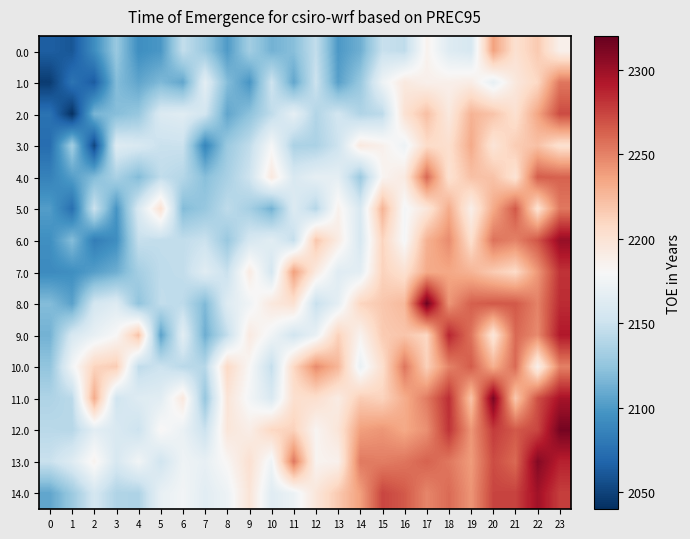

Reading left to right, extract all data points from this chart.

0.0: 0=2065.1	1=2060.4	2=2093.0	3=2127.8	4=2093.6	5=2098.8	6=2146.3	7=2128.0	8=2100.9	9=2131.9	10=2113.6	11=2120.9	12=2146.1	13=2099.7	14=2111.9	15=2148.4	16=2144.7	17=2185.4	18=2162.3	19=2157.2	20=2236.6	21=2201.9	22=2216.7	23=2186.9
1.0: 0=2046.6	1=2077.4	2=2063.6	3=2119.3	4=2106.7	5=2117.7	6=2107.4	7=2166.0	8=2119.9	9=2098.0	10=2151.3	11=2107.4	12=2150.6	13=2103.8	14=2127.1	15=2172.8	16=2193.8	17=2187.1	18=2187.4	19=2190.3	20=2168.4	21=2194.8	22=2208.8	23=2254.3
2.0: 0=2076.4	1=2041.3	2=2115.9	3=2120.3	4=2126.7	5=2160.2	6=2163.6	7=2153.6	8=2106.9	9=2122.8	10=2144.5	11=2167.7	12=2138.7	13=2153.5	14=2138.0	15=2143.3	16=2201.0	17=2222.1	18=2193.9	19=2228.3	20=2219.7	21=2202.0	22=2234.7	23=2271.6
3.0: 0=2073.2	1=2132.1	2=2051.9	3=2162.0	4=2158.2	5=2149.0	6=2149.7	7=2088.3	8=2128.6	9=2145.1	10=2178.6	11=2135.7	12=2135.8	13=2151.0	14=2193.9	15=2186.7	16=2172.8	17=2206.3	18=2203.4	19=2232.7	20=2198.4	21=2215.3	22=2221.2	23=2201.9
4.0: 0=2086.0	1=2102.7	2=2118.8	3=2134.9	4=2119.0	5=2145.1	6=2139.9	7=2121.0	8=2134.5	9=2151.3	10=2194.1	11=2158.3	12=2167.8	13=2167.0	14=2128.4	15=2183.2	16=2192.8	17=2260.4	18=2201.5	19=2221.4	20=2220.5	21=2199.6	22=2264.9	23=2262.6
5.0: 0=2102.0	1=2074.3	2=2150.0	3=2097.3	4=2158.4	5=2201.3	6=2119.1	7=2126.8	8=2144.1	9=2133.2	10=2113.3	11=2161.0	12=2140.1	13=2186.0	14=2158.7	15=2227.9	16=2177.1	17=2196.1	18=2232.0	19=2188.4	20=2232.4	21=2266.8	22=2201.5	23=2253.8
6.0: 0=2094.0	1=2120.1	2=2083.4	3=2093.4	4=2147.4	5=2145.4	6=2145.5	7=2149.6	8=2127.6	9=2156.2	10=2164.5	11=2146.7	12=2218.7	13=2191.3	14=2157.2	15=2210.9	16=2177.6	17=2229.2	18=2246.0	19=2204.0	20=2256.1	21=2249.8	22=2267.6	23=2301.9
7.0: 0=2091.5	1=2093.7	2=2102.9	3=2111.7	4=2132.7	5=2144.5	6=2145.4	7=2163.4	8=2148.8	9=2191.5	10=2155.8	11=2237.9	12=2193.0	13=2163.4	14=2165.6	15=2211.9	16=2201.7	17=2232.7	18=2234.2	19=2228.0	20=2216.2	21=2207.0	22=2241.2	23=2281.2
8.0: 0=2119.5	1=2104.6	2=2154.7	3=2161.9	4=2124.3	5=2145.5	6=2143.6	7=2118.1	8=2162.1	9=2174.3	10=2194.8	11=2201.5	12=2148.2	13=2166.7	14=2210.5	15=2218.0	16=2225.5	17=2316.5	18=2241.9	19=2263.6	20=2266.5	21=2266.5	22=2249.8	23=2284.1
9.0: 0=2113.5	1=2157.1	2=2169.0	3=2180.5	4=2221.3	5=2104.5	6=2165.3	7=2111.4	8=2146.5	9=2192.8	10=2174.6	11=2153.6	12=2170.1	13=2212.5	14=2184.7	15=2215.9	16=2219.1	17=2209.2	18=2286.6	19=2256.3	20=2197.4	21=2260.2	22=2246.5	23=2291.8
10.0: 0=2124.6	1=2175.7	2=2211.0	3=2215.3	4=2144.5	5=2150.4	6=2142.1	7=2140.8	8=2207.7	9=2181.0	10=2146.8	11=2208.8	12=2246.4	13=2226.6	14=2170.3	15=2203.7	16=2255.0	17=2213.1	18=2249.4	19=2265.2	20=2230.2	21=2259.3	22=2187.3	23=2250.2
11.0: 0=2137.1	1=2142.3	2=2232.2	3=2152.8	4=2162.5	5=2164.6	6=2194.4	7=2126.3	8=2197.9	9=2176.4	10=2159.1	11=2202.7	12=2203.6	13=2191.2	14=2215.4	15=2211.5	16=2231.5	17=2252.7	18=2283.3	19=2220.2	20=2312.0	21=2217.4	22=2269.9	23=2295.9
12.0: 0=2142.1	1=2140.7	2=2164.9	3=2158.9	4=2150.4	5=2181.9	6=2170.8	7=2149.8	8=2196.6	9=2189.2	10=2209.3	11=2212.2	12=2183.3	13=2197.5	14=2237.7	15=2241.8	16=2233.5	17=2244.4	18=2280.9	19=2241.7	20=2277.7	21=2266.4	22=2273.6	23=2314.0
13.0: 0=2149.1	1=2162.3	2=2184.8	3=2157.5	4=2175.5	5=2153.1	6=2173.7	7=2168.9	8=2181.8	9=2201.7	10=2173.9	11=2254.1	12=2184.2	13=2186.5	14=2253.3	15=2251.6	16=2254.9	17=2262.5	18=2254.0	19=2239.4	20=2271.2	21=2259.9	22=2308.7	23=2288.2
14.0: 0=2106.9	1=2128.8	2=2155.5	3=2137.8	4=2137.0	5=2169.5	6=2176.2	7=2164.6	8=2172.9	9=2198.0	10=2163.5	11=2172.0	12=2196.7	13=2216.8	14=2237.4	15=2274.1	16=2266.1	17=2248.2	18=2259.2	19=2242.1	20=2274.2	21=2275.0	22=2297.7	23=2276.5